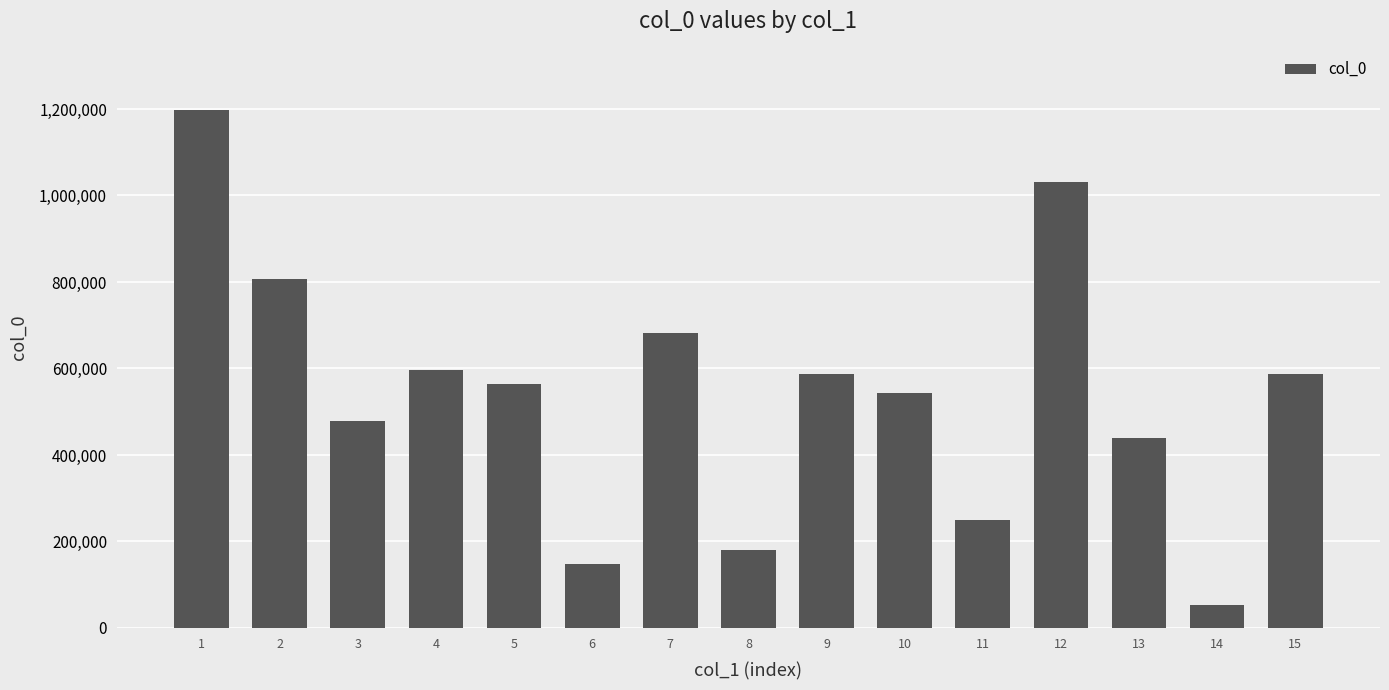

What is the approximate value at 13?

438790